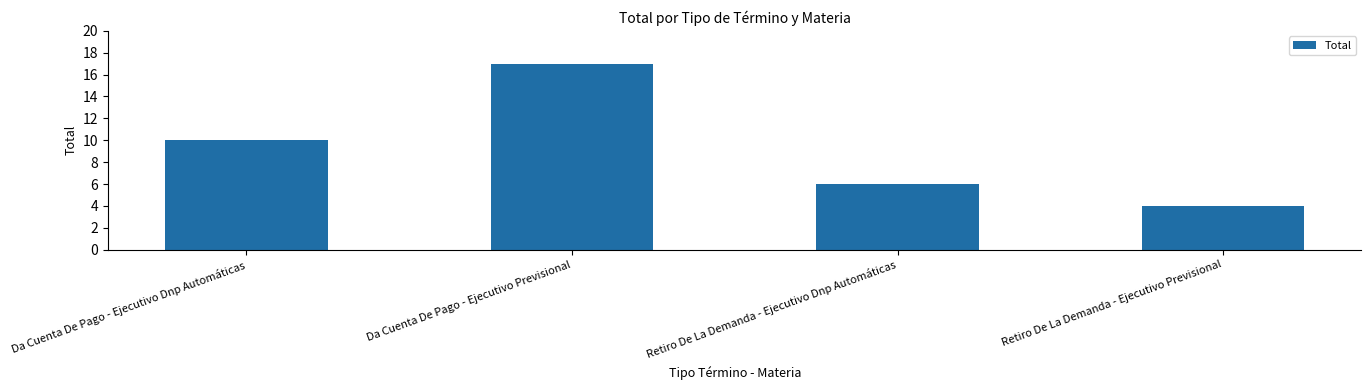

What is the minimum value shown in the chart?

4